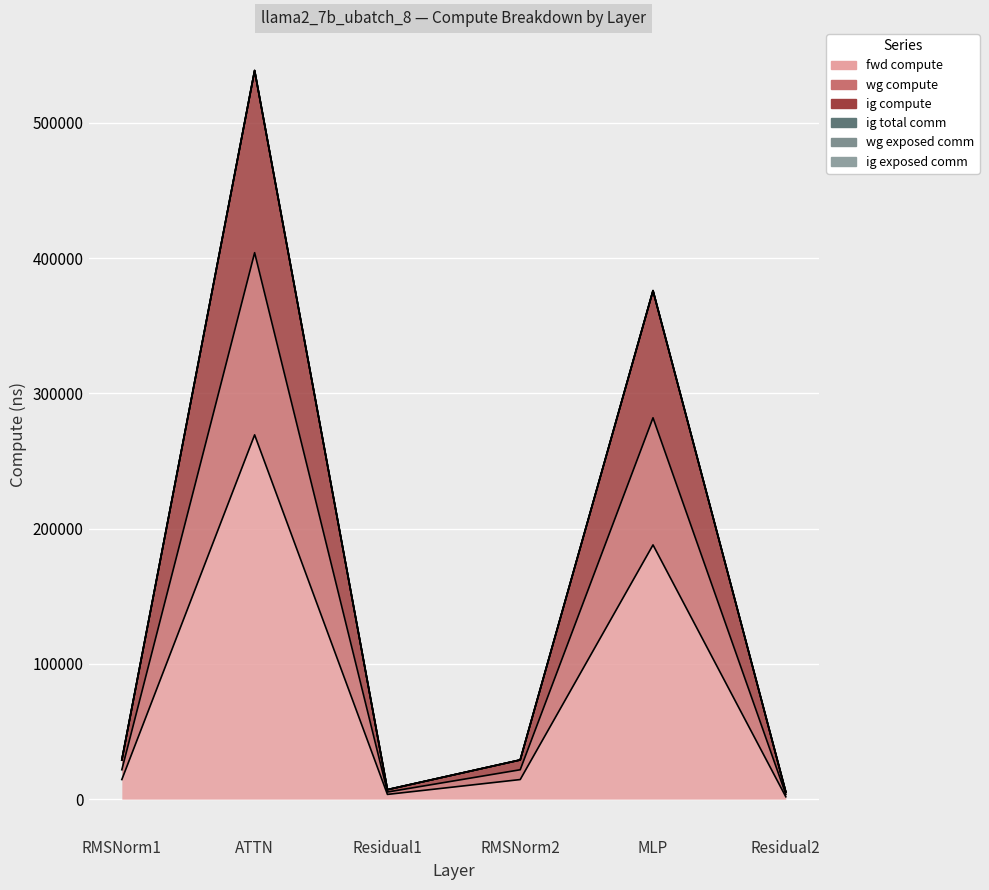

At which label does fwd compute first exceed 14493?

RMSNorm1